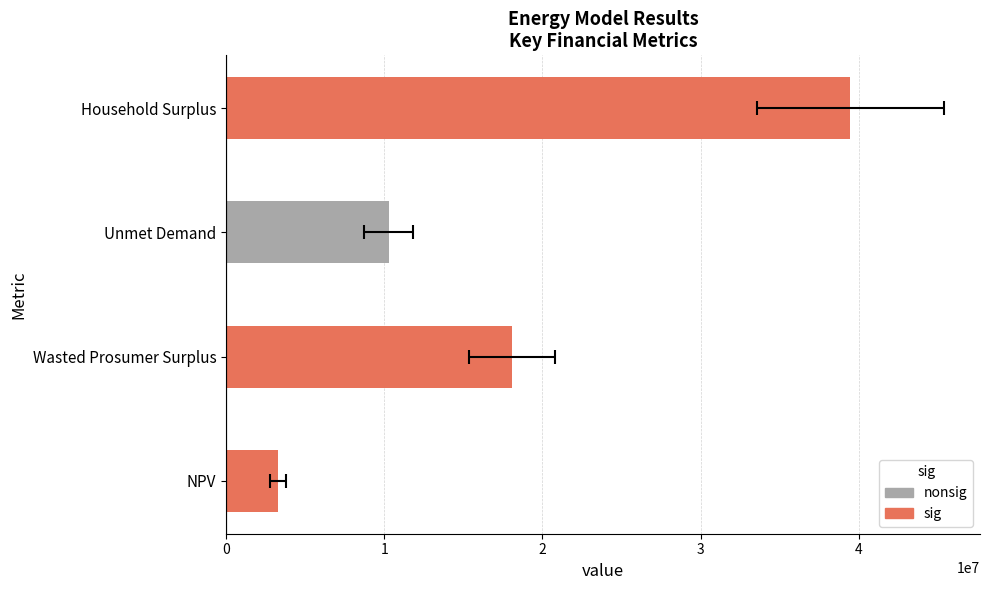

Reading left to right, transcribe all the data shown in this chart.

3276316.8	18093321.8	10285071.6	39473040.4